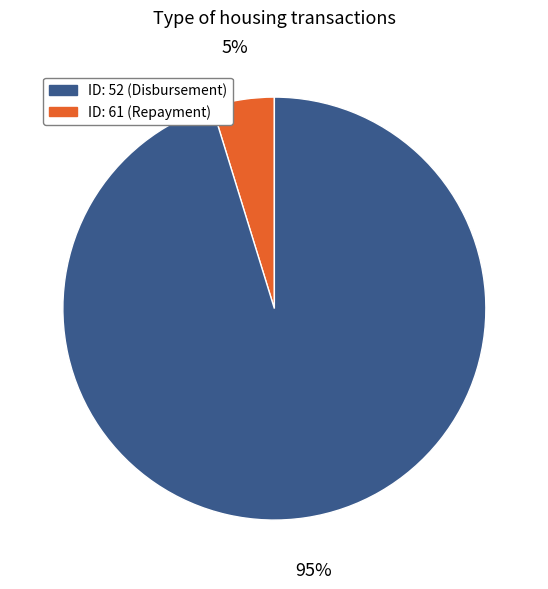

Is there any slice that represents more than half of the pie?

Yes